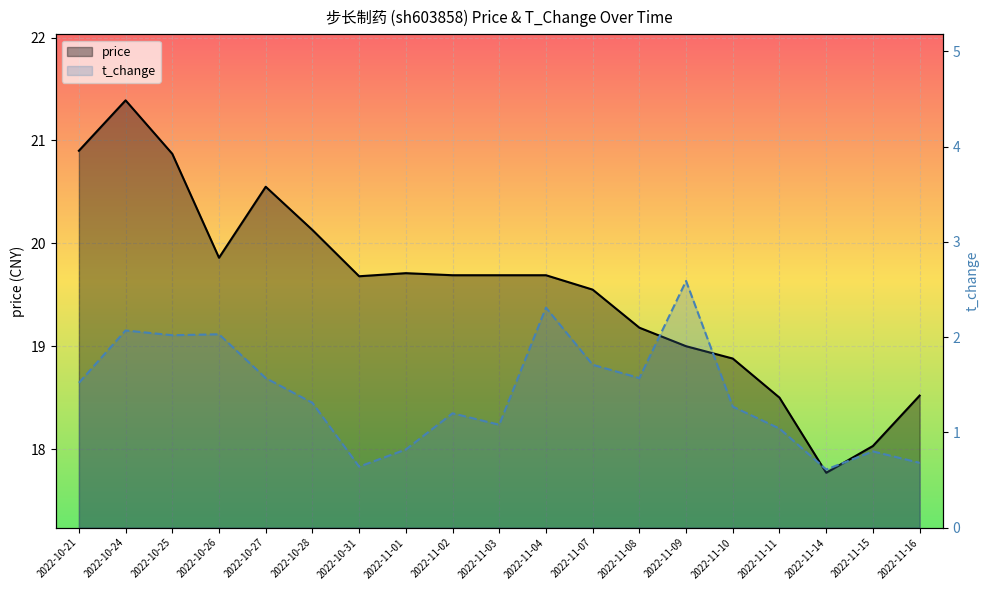

What is the sum of all t_change values?

26.8